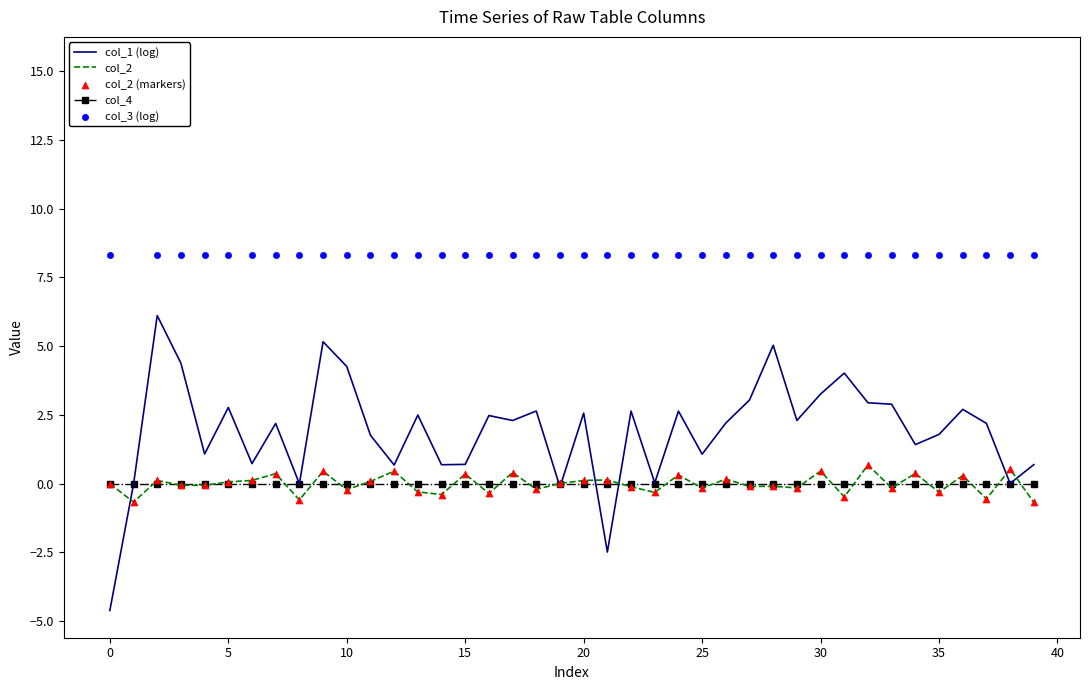

Which series has the largest total across all categories?

col_3 (log)